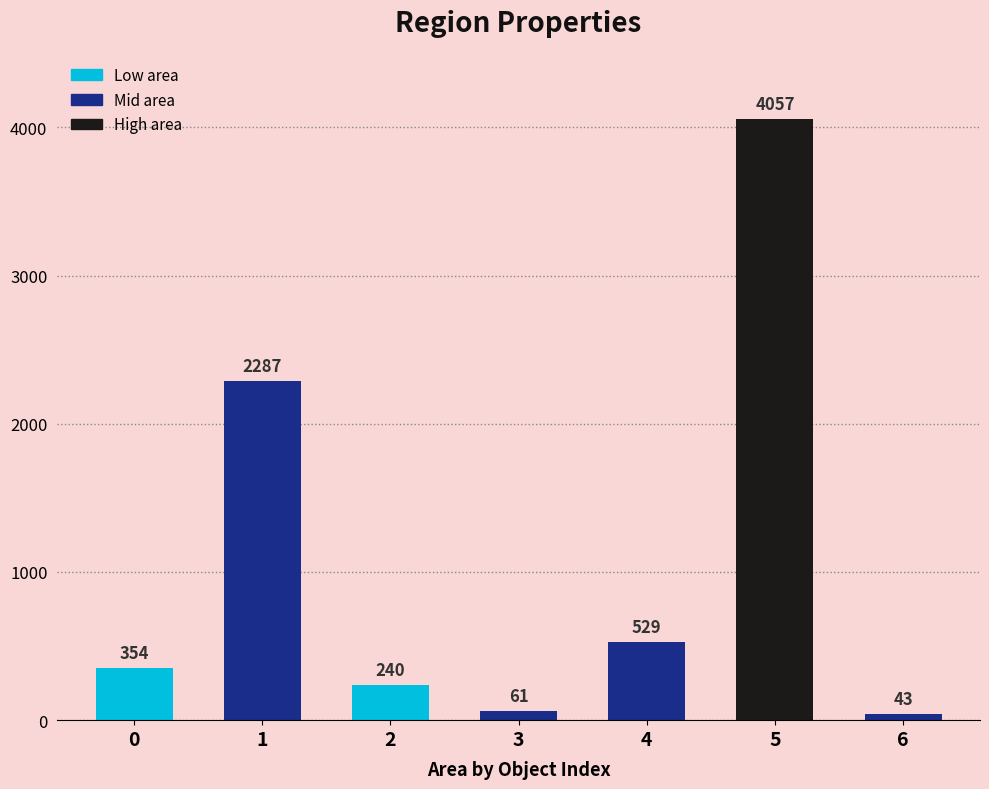

The value at 5 is 6073. True or false?

False